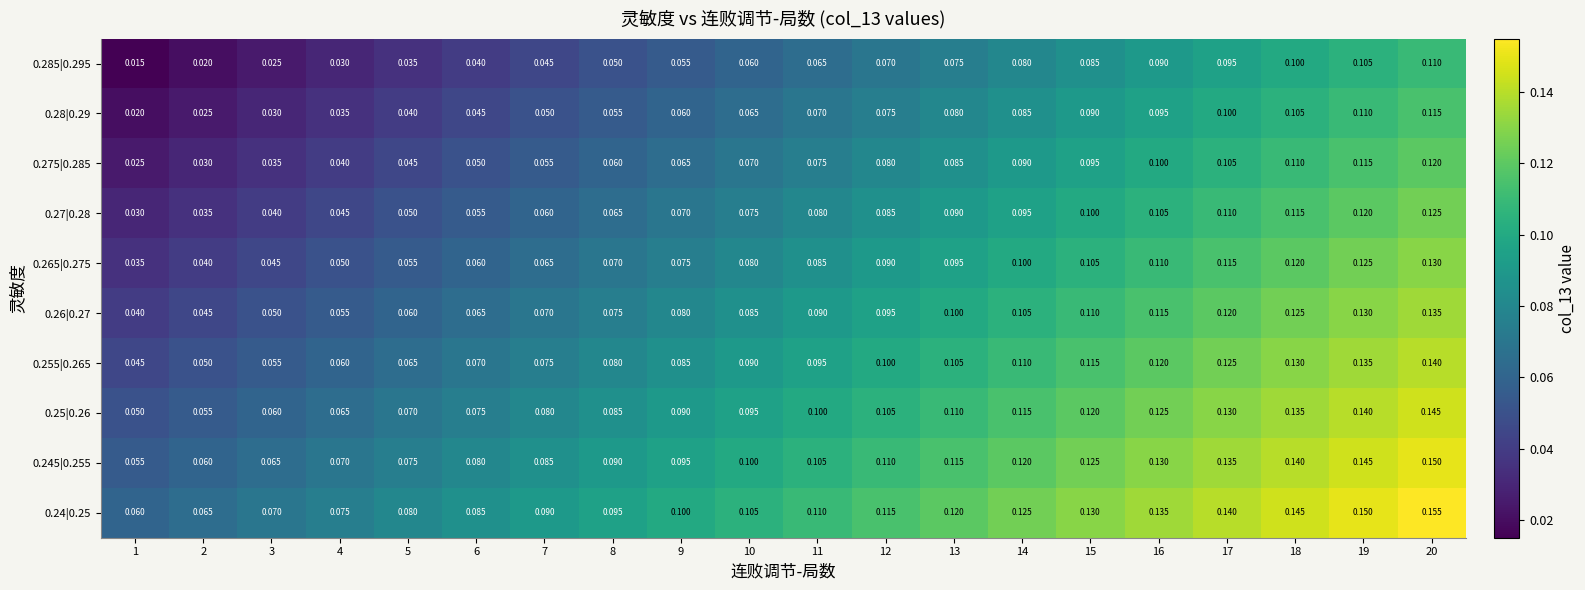

Is the value of 0.26|0.27 at 7 greater than the value of 0.285|0.295 at 14?

No